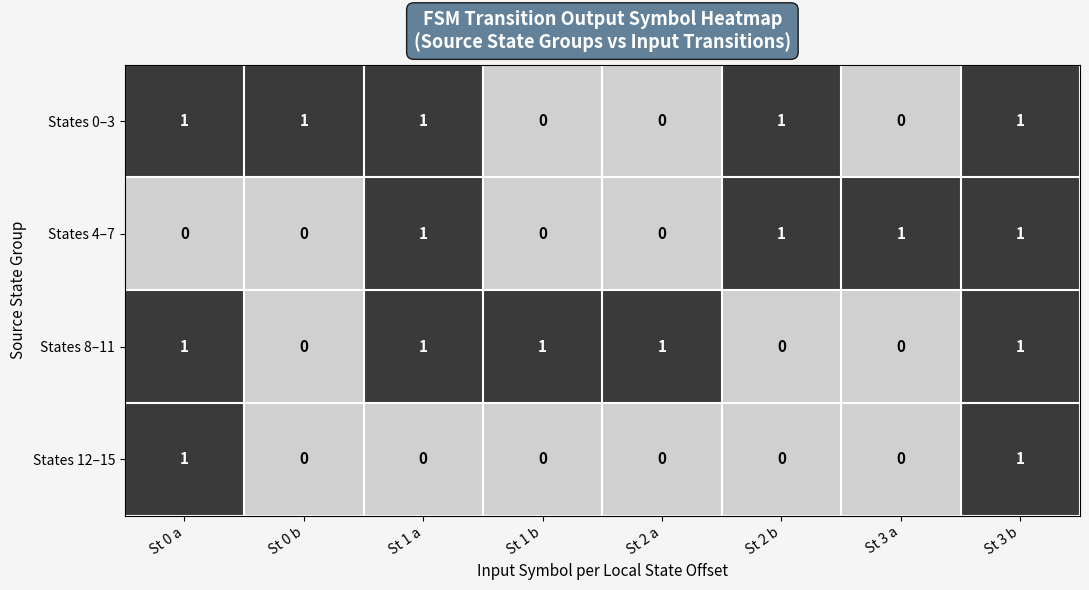

What is the sum of all States 4–7 values?

4